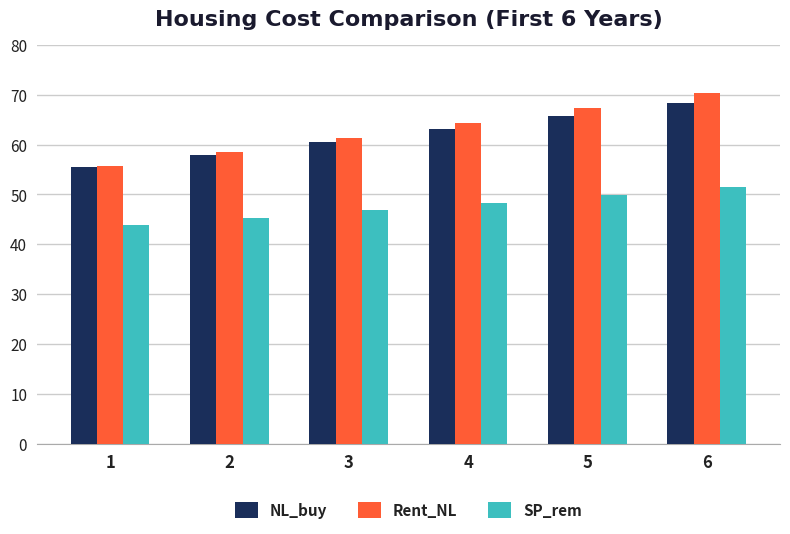

Which category has the lowest value in the NL_buy series?

1